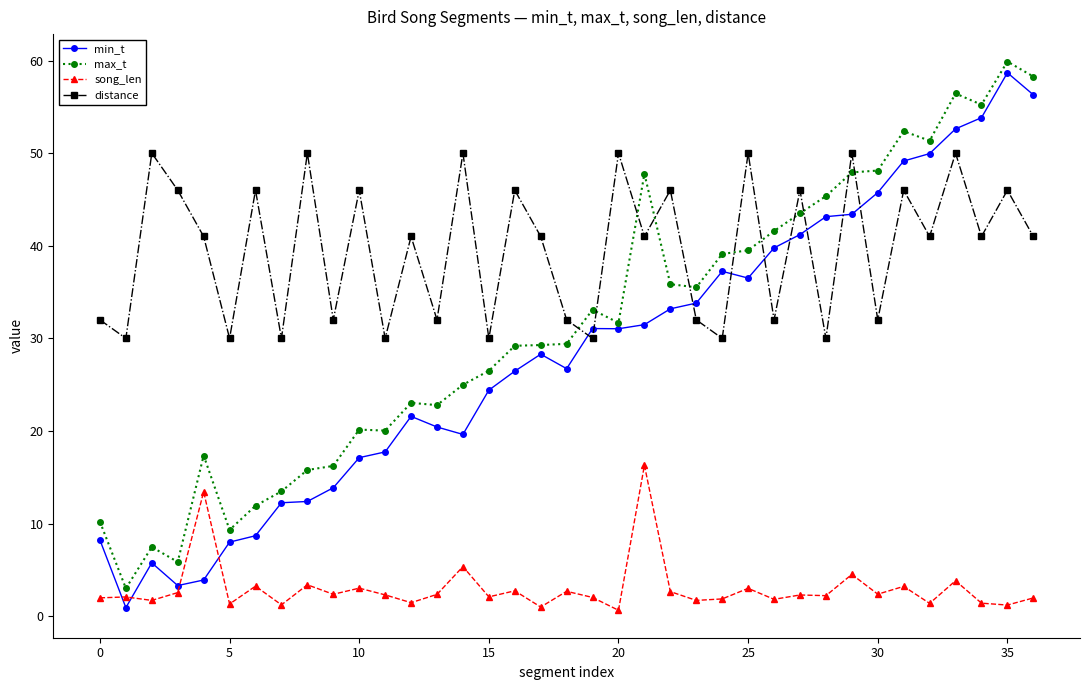

What is the greatest value displayed?

59.9